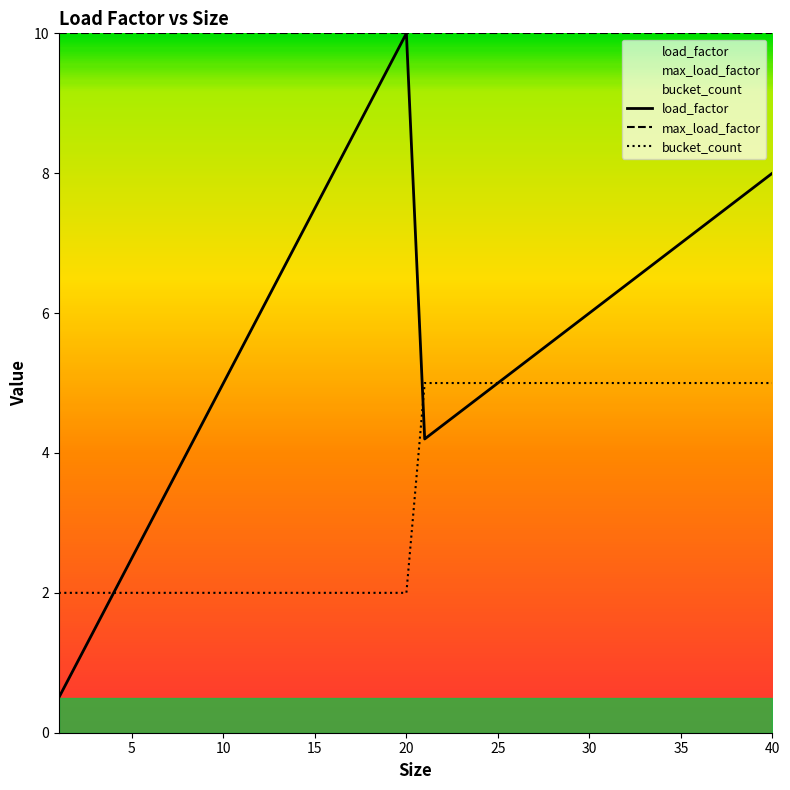

What is the average value of the bucket_count series?

3.5